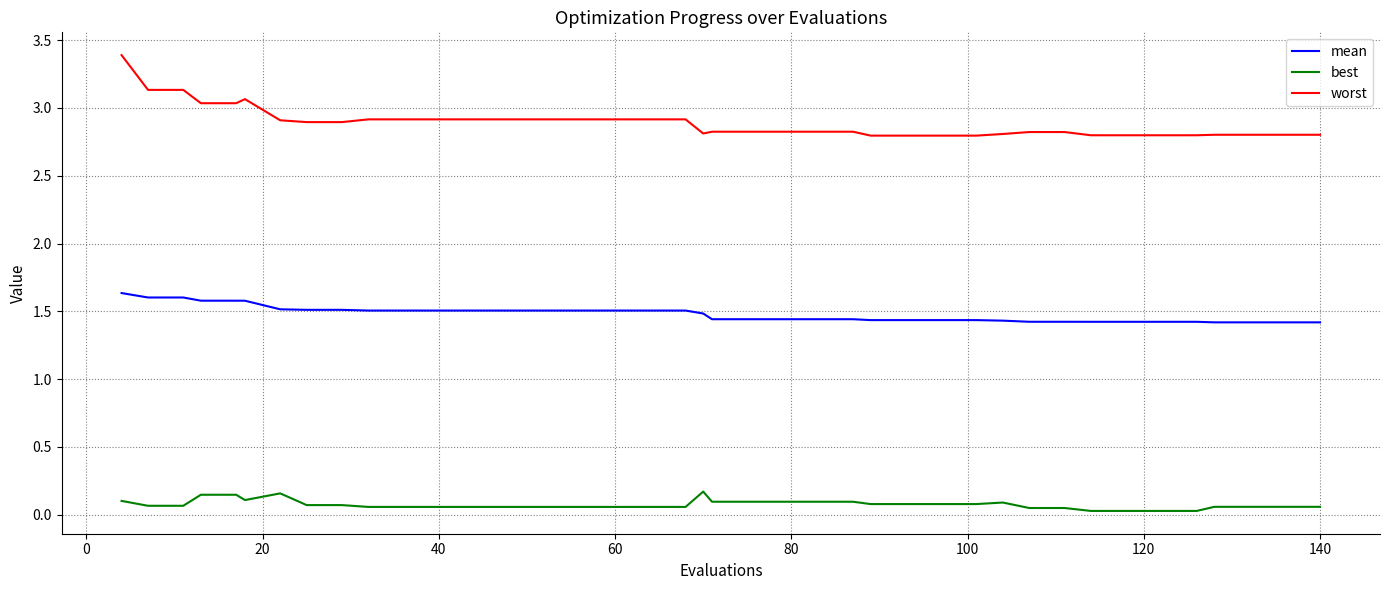

True or false: mean and best cross at least once.

False